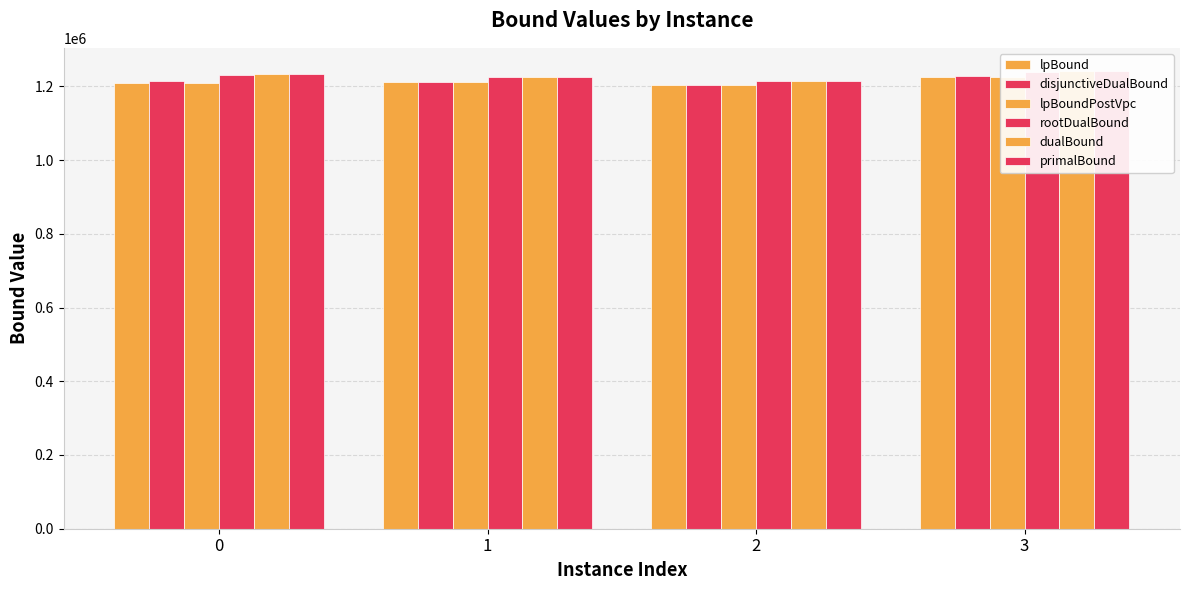

Rank the categories by disjunctiveDualBound value from lowest to highest.

2, 1, 0, 3